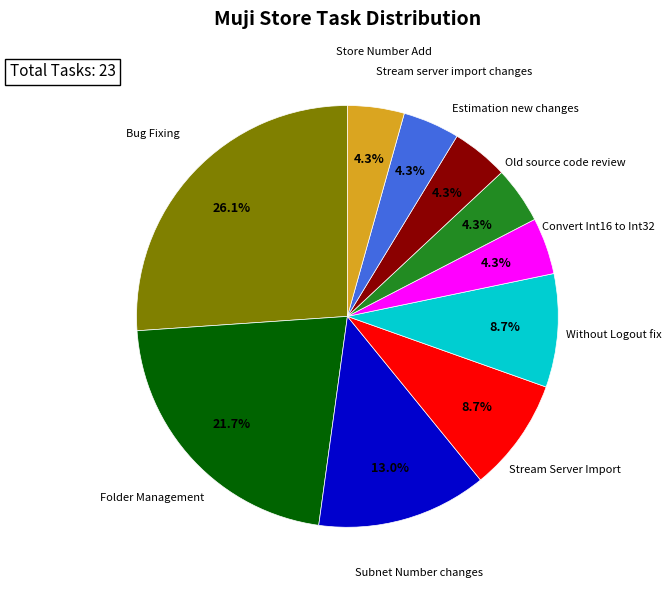

To the nearest percent, what is the average slice percentage?

10%